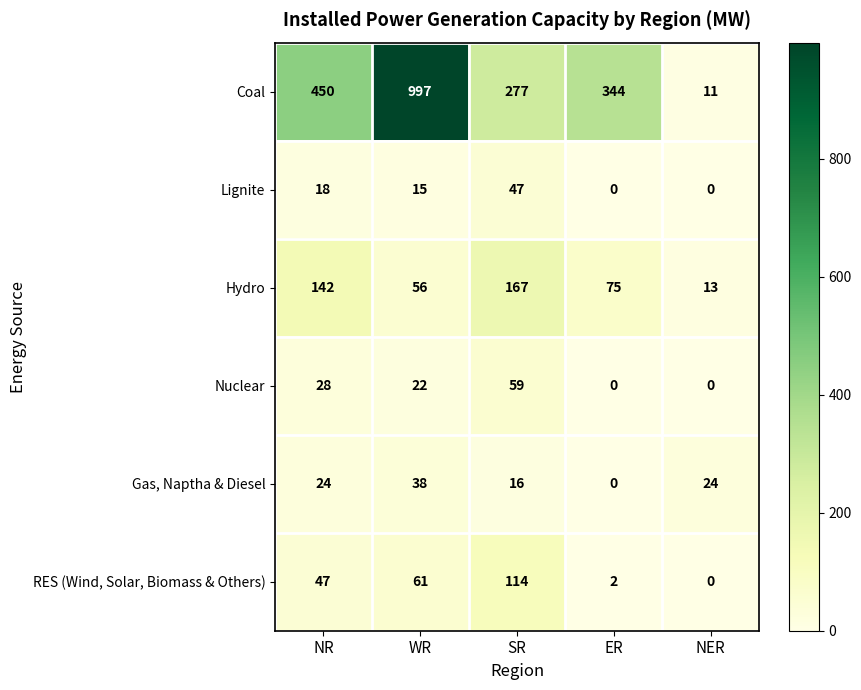

List the series in order of their peak value, lowest first.

Gas, Naptha & Diesel, Lignite, Nuclear, RES (Wind, Solar, Biomass & Others), Hydro, Coal